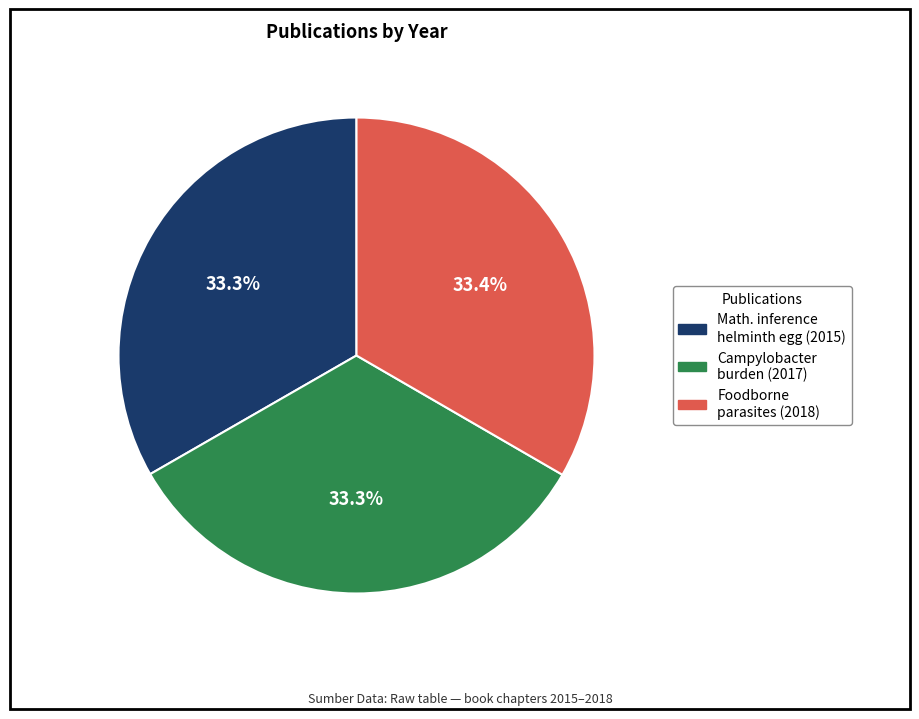

Is there any slice that represents more than half of the pie?

No